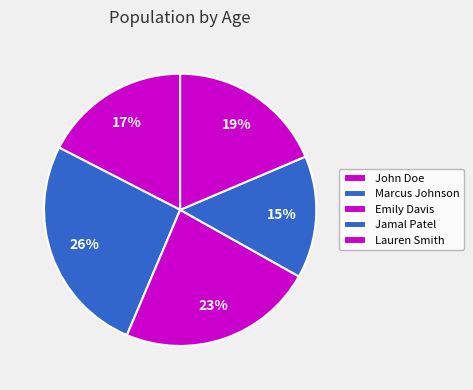

To the nearest percent, what percentage of the pie is John Doe?

17%